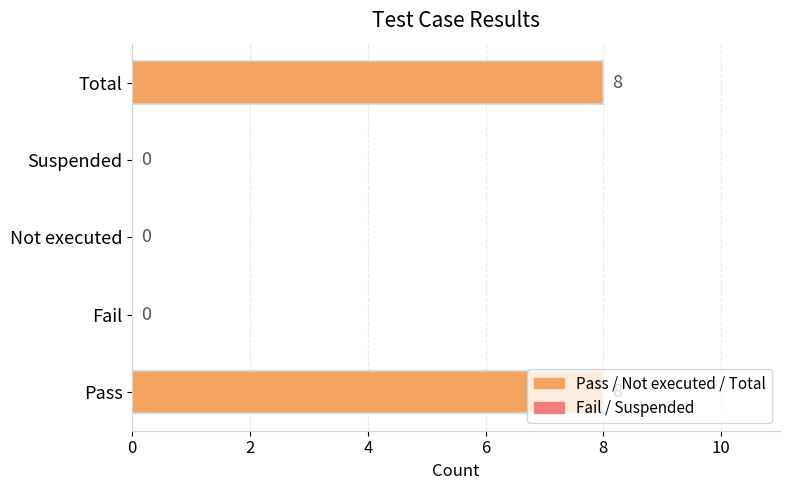

Approximately how many times larger is the value at Pass compared to Total?

1.0